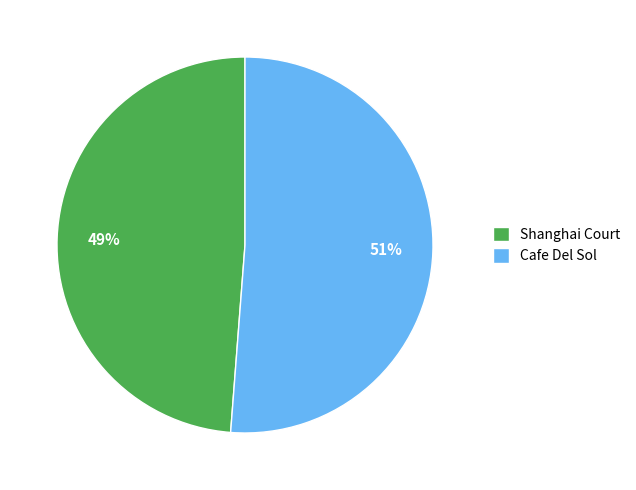

How many slices are in this pie chart?

2